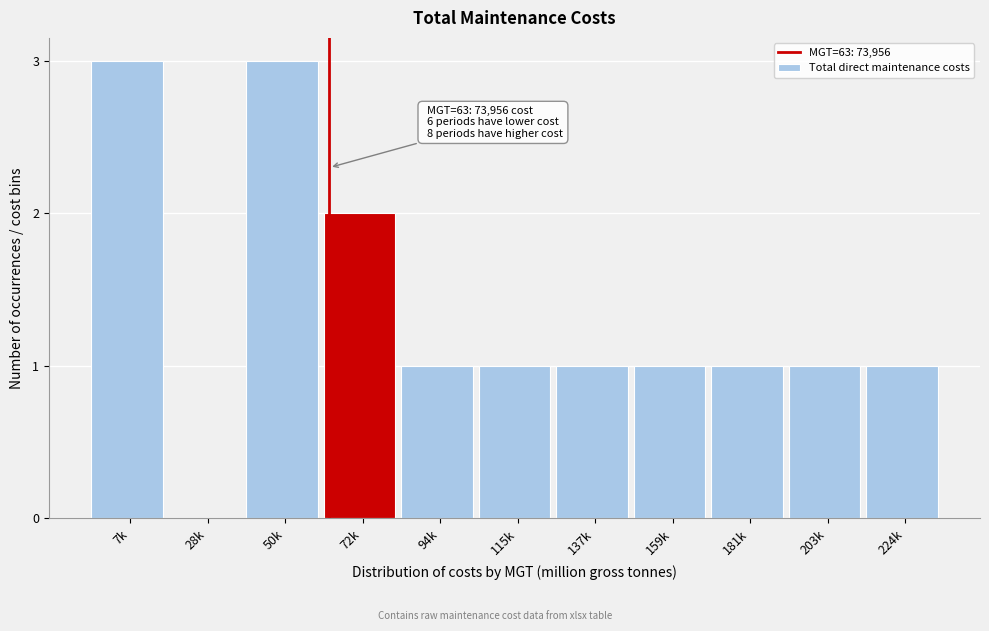

Reading left to right, what are all the values shown in this chart?

7k=3	28k=0	50k=3	72k=2	94k=1	115k=1	137k=1	159k=1	181k=1	203k=1	224k=1